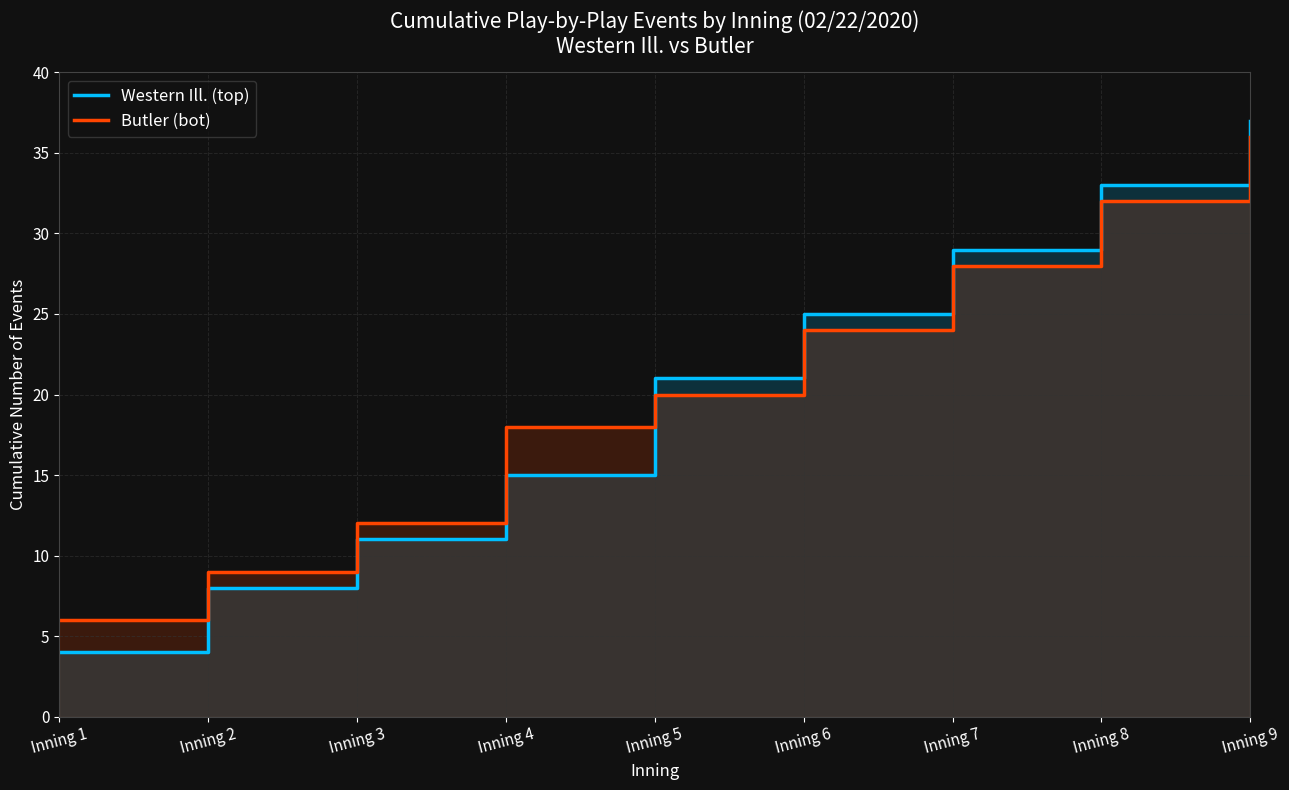

What is the difference between the maximum and minimum values in the Western Ill. (top) series?

33